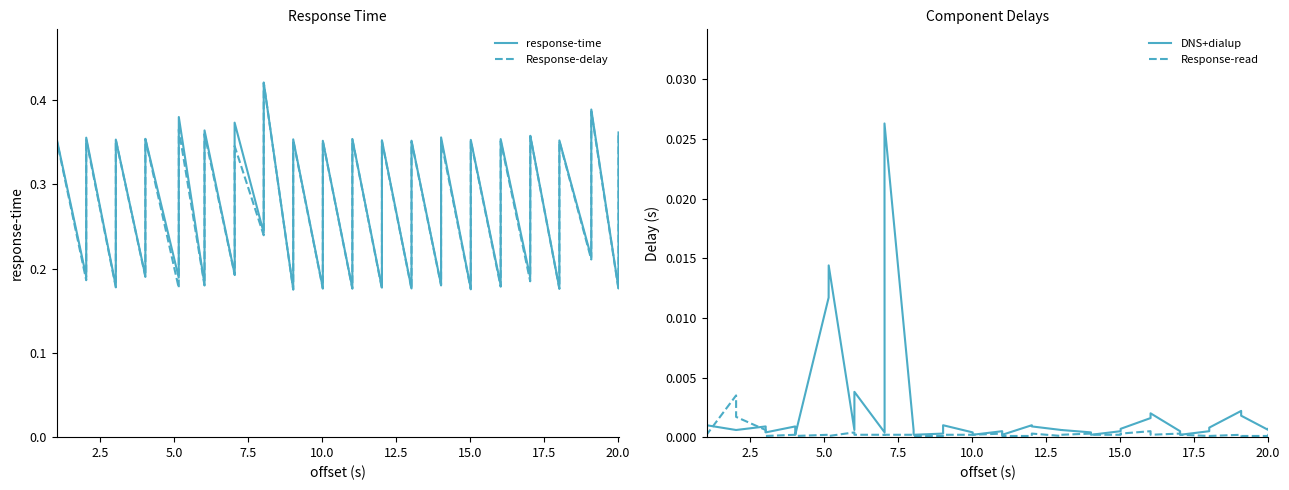

Which series has the largest range (max minus min)?

Response-delay